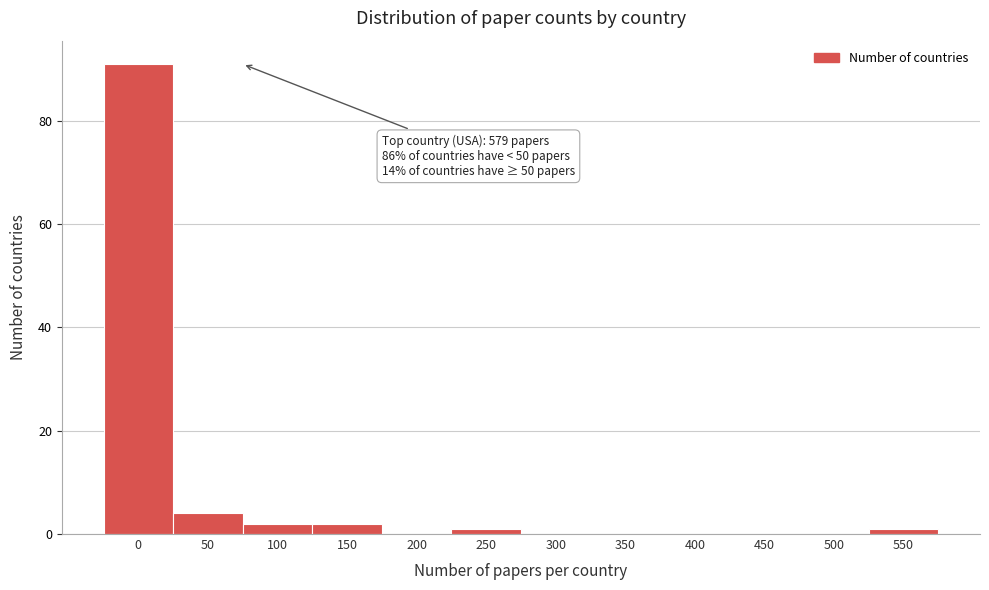

Reading left to right, what are all the values shown in this chart?

0=91	50=4	100=2	150=2	200=0	250=1	300=0	350=0	400=0	450=0	500=0	550=1